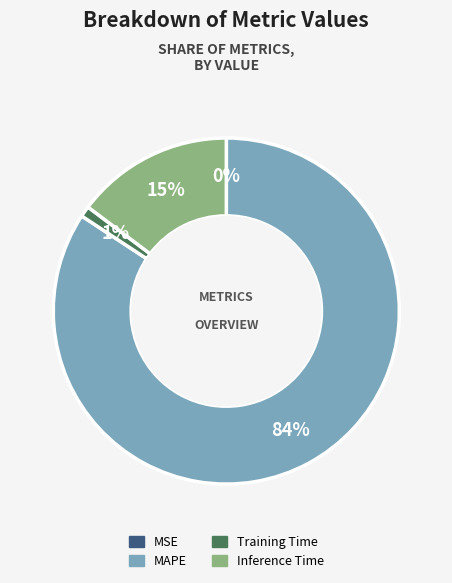

What is the largest slice in the pie chart?

MAPE